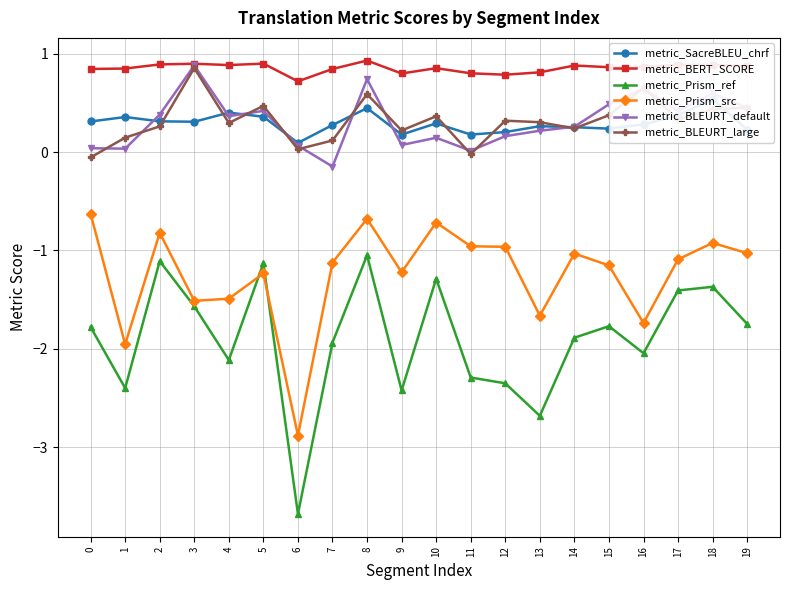

The metric_BLEURT_default series shows 0.3 at 18. True or false?

False